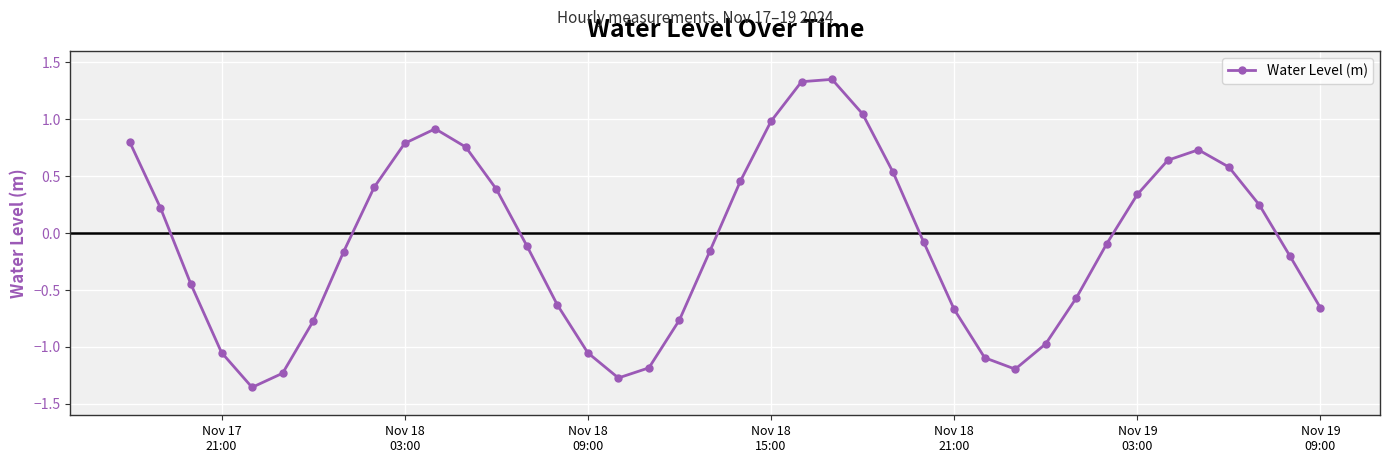

What is the difference between the maximum and minimum values?

2.7